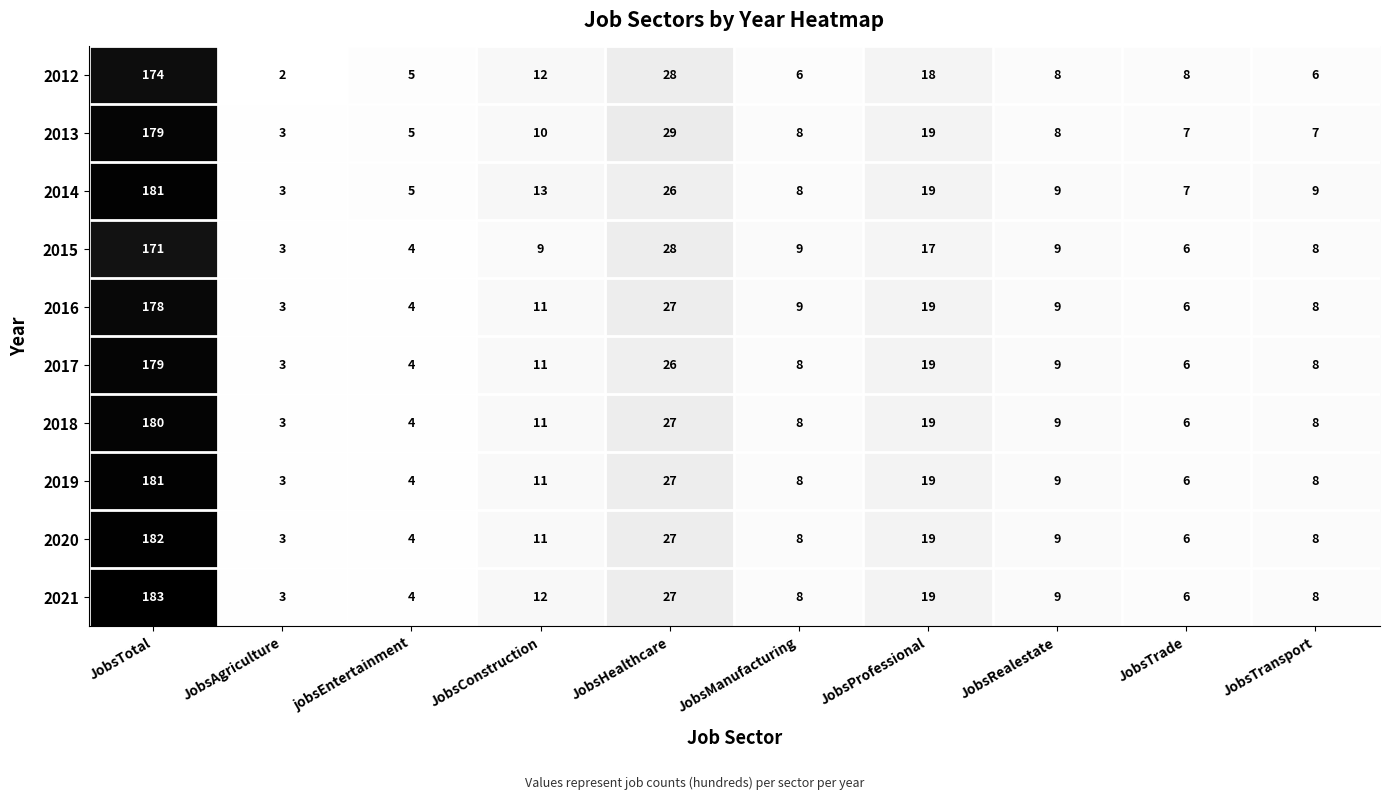

What is the average value of the 2012 series?

27